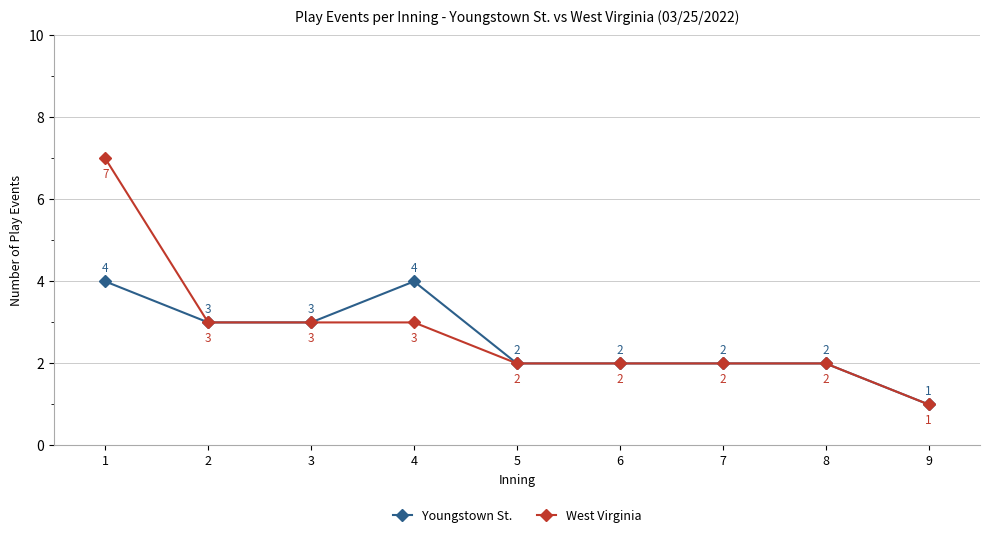

Between 4 and 6, which series saw the biggest shift?

Youngstown St.